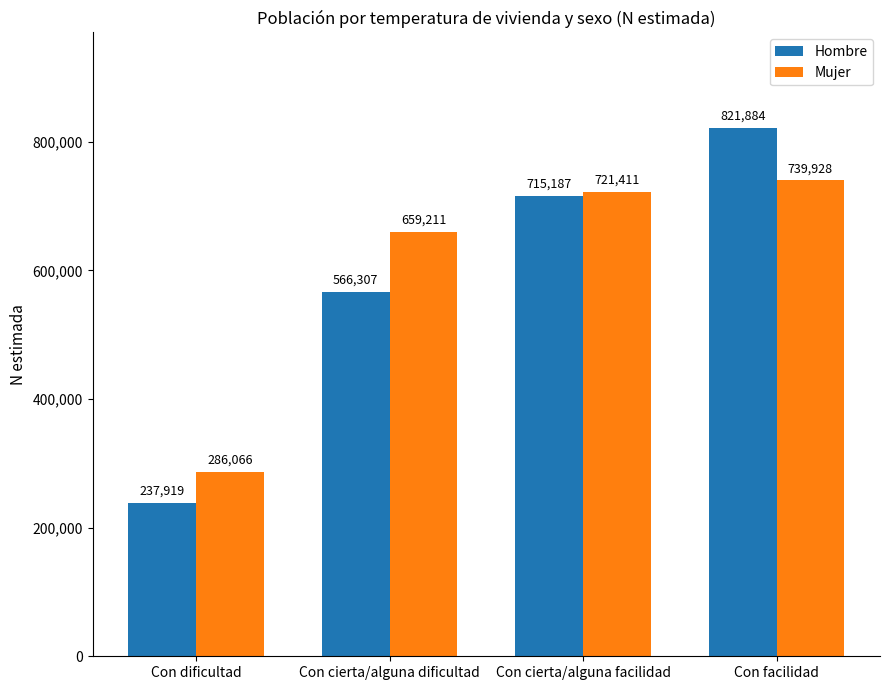

Reading left to right, list all the values displayed in this chart.

Hombre: 237919	566307	715187	821884
Mujer: 286066	659211	721411	739928